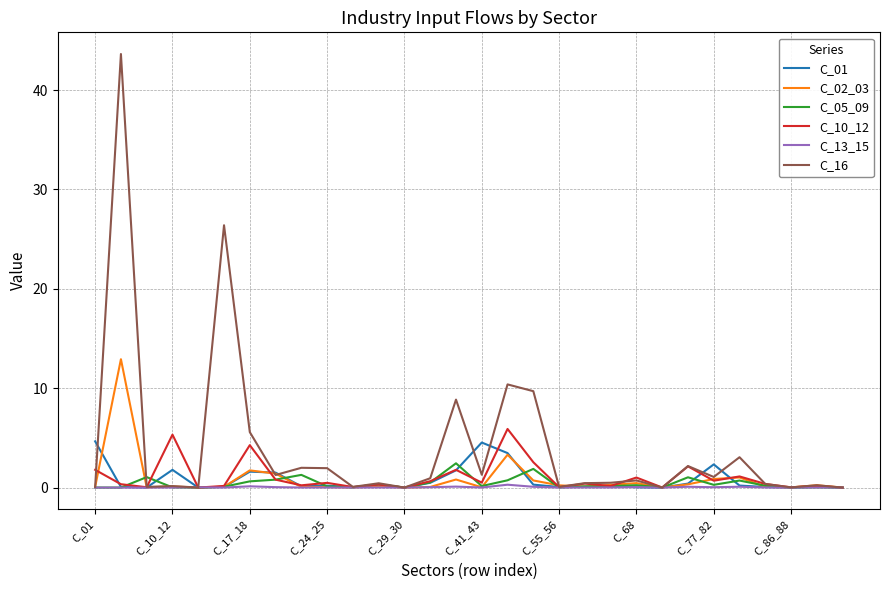

True or false: C_16 and C_01 cross at least once.

True